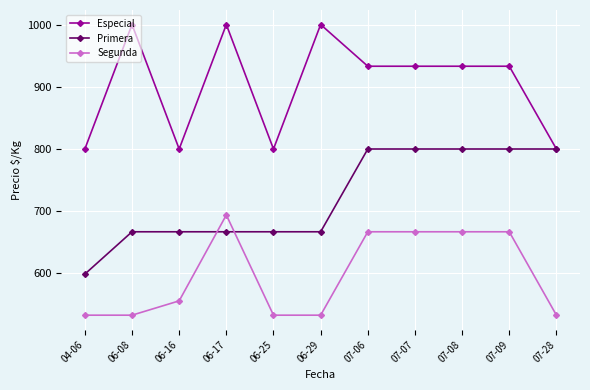

What is the label of the 2nd point from the left?

06-08